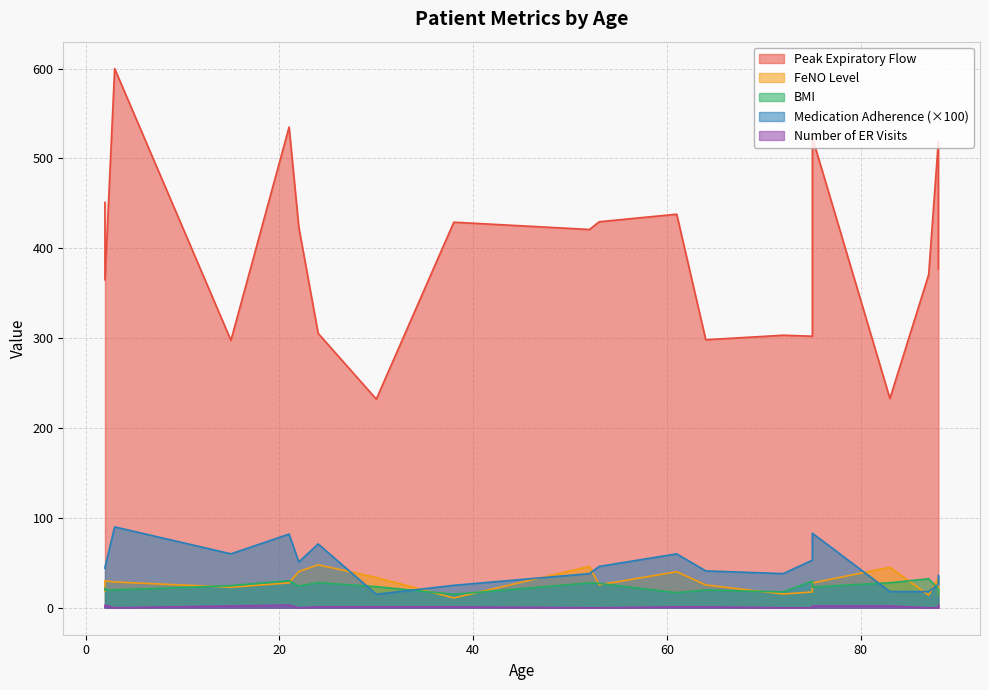

How many interior local valleys does the FeNO_Level series have?

7